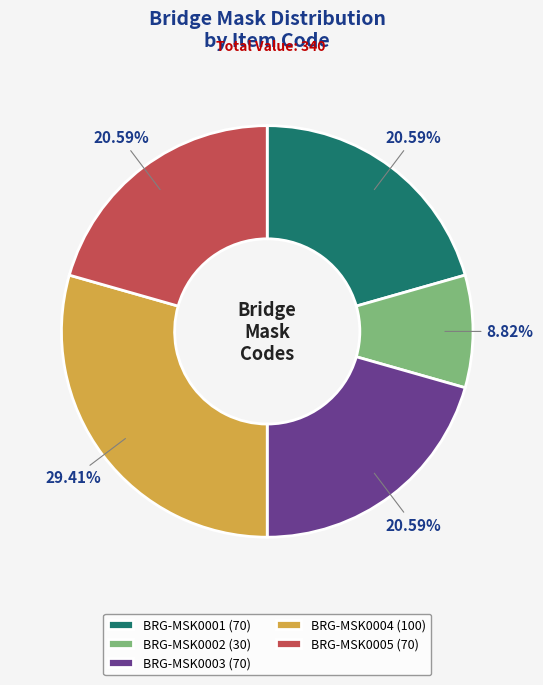

Approximately how many times larger is the value at BRG-MSK0002 compared to BRG-MSK0001?

0.4